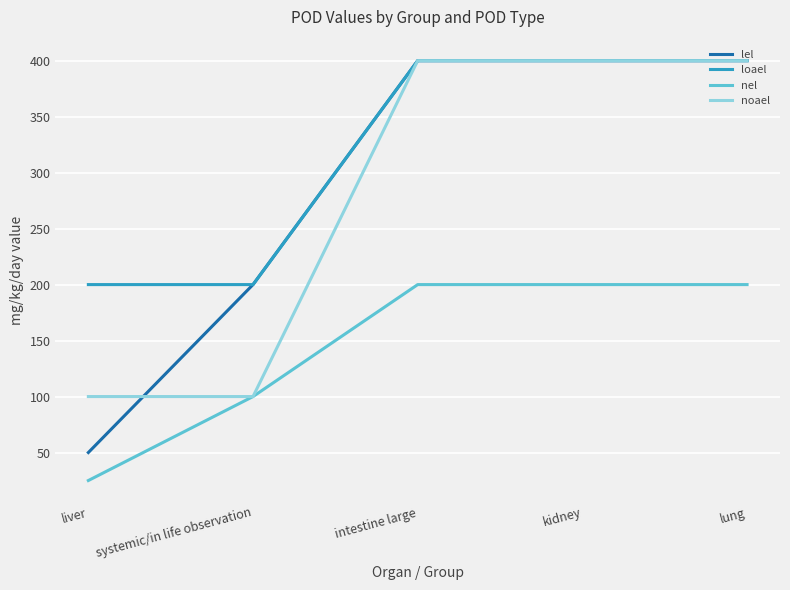

At liver, list the series in order from smallest to largest.

nel, lel, noael, loael